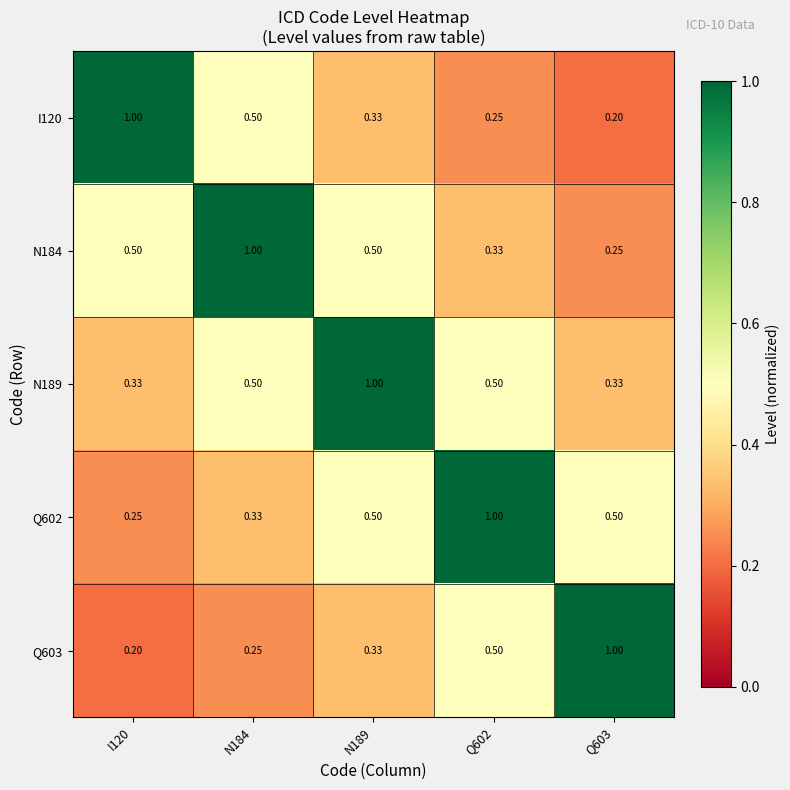

At how many categories does at least one series exceed 0?

5